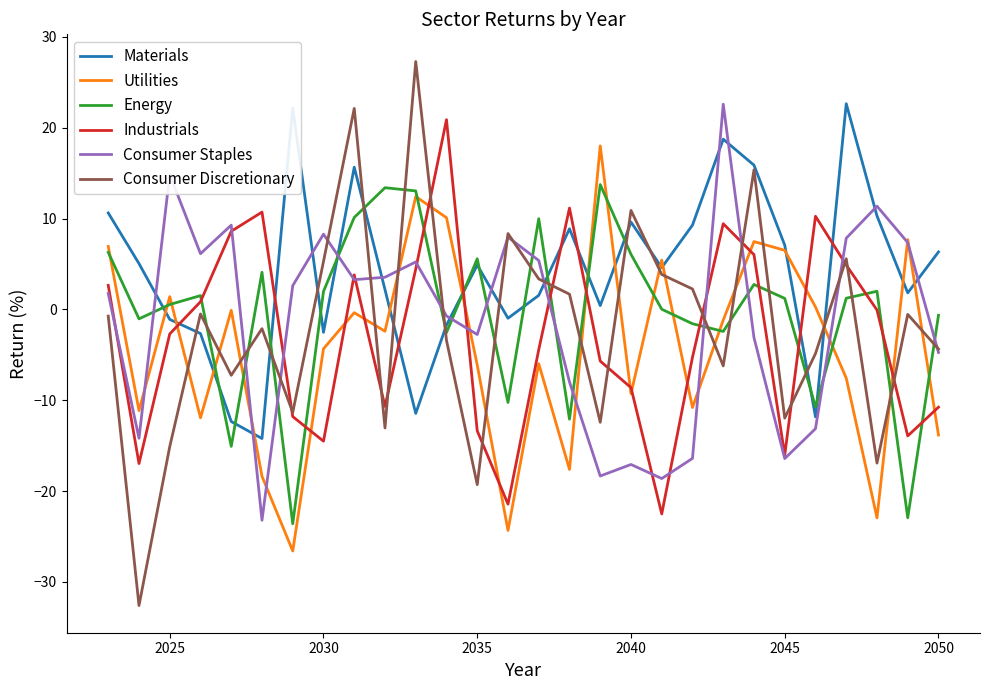

What is the minimum value for Utilities?

-26.6